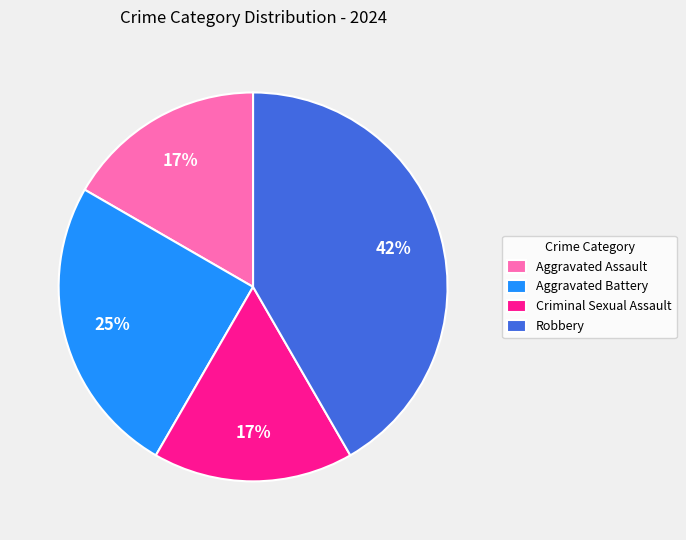

Is the sum of Robbery and Aggravated Battery greater than half?

Yes